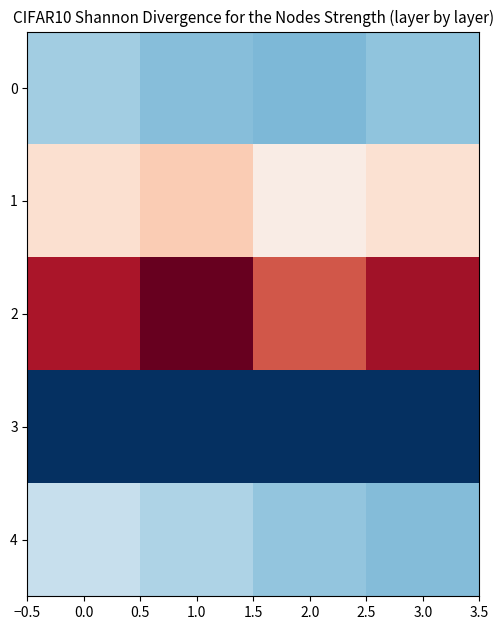

Which series has the largest total across all categories?

2